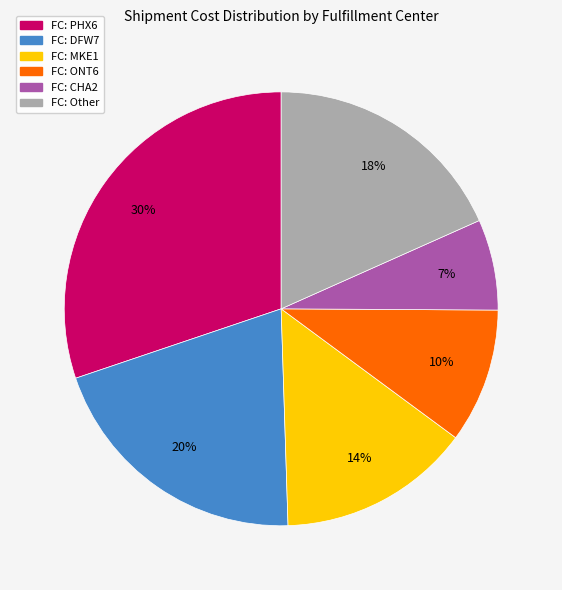

Does any single category account for the majority?

No